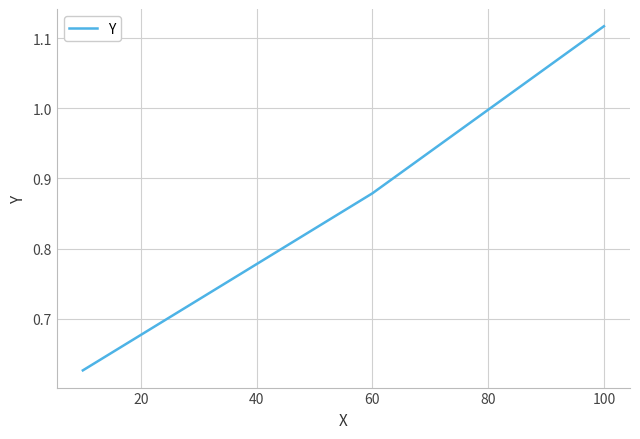

What is the difference between the second highest and minimum values?

0.3